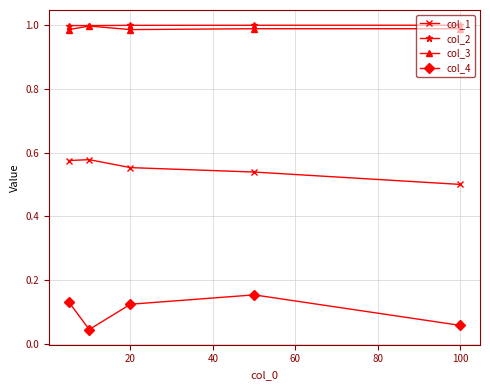

True or false: col_1 and col_3 cross at least once.

False